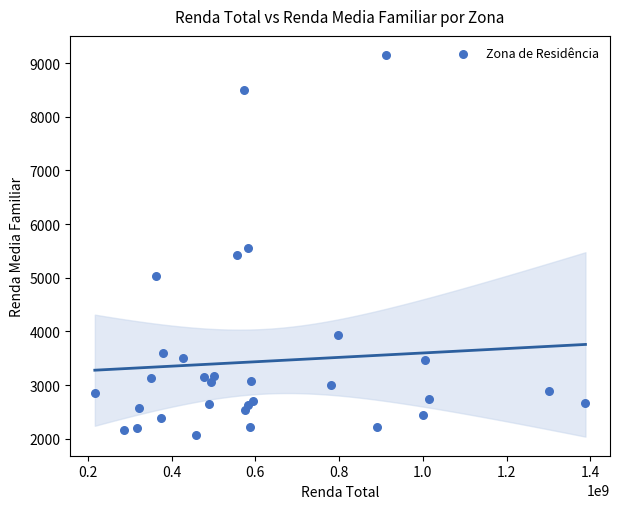

What is the range of Y values (max minus min)?

7075.6